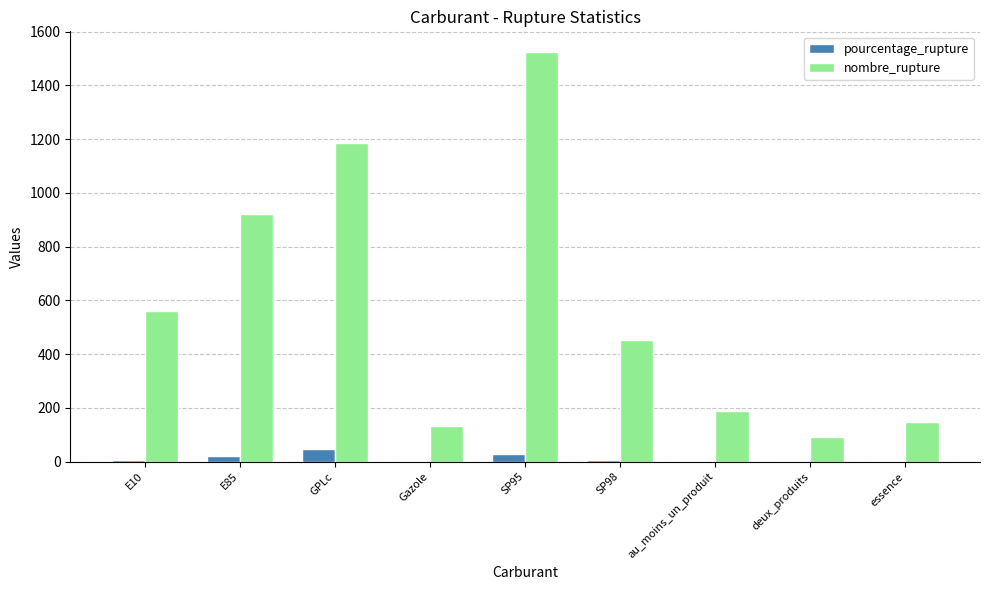

What is the maximum value for pourcentage_rupture?

46.1